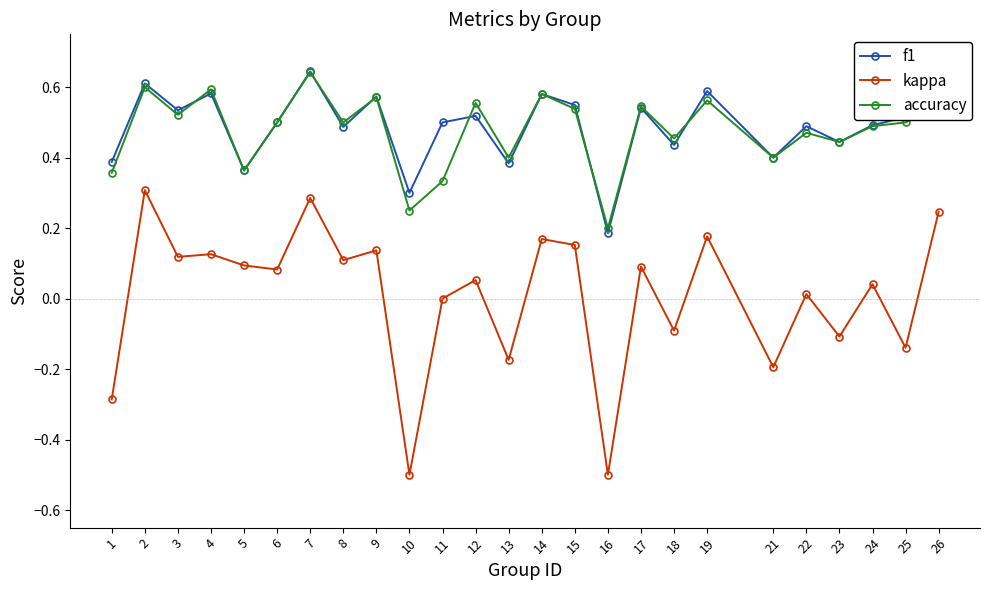

True or false: f1 and kappa intersect in this chart.

False